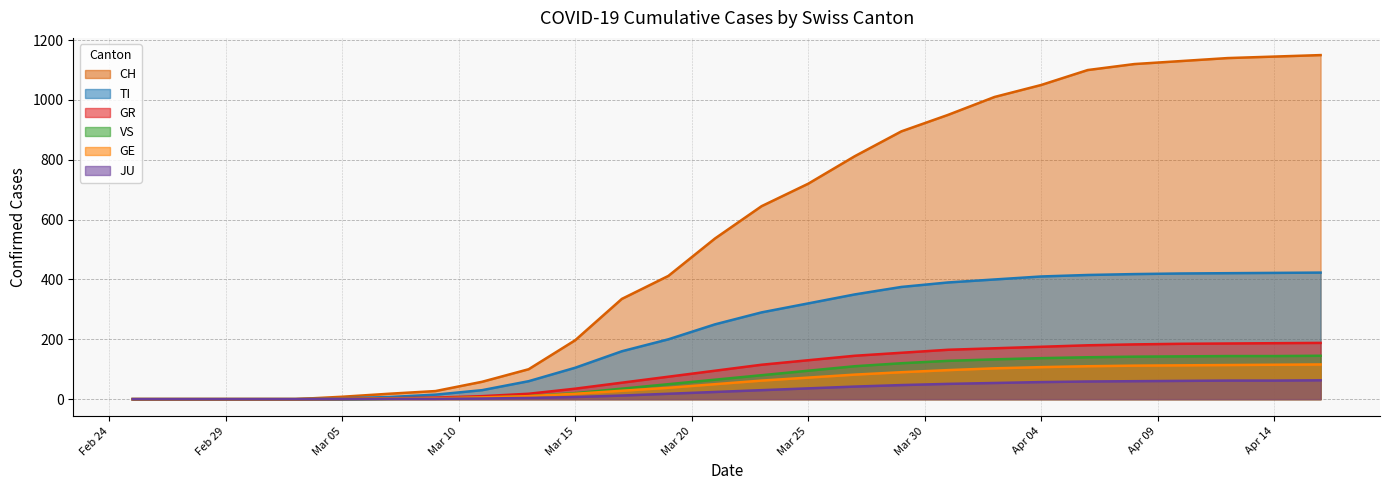

The value of CH at 2020-02-27 is -408. True or false?

False